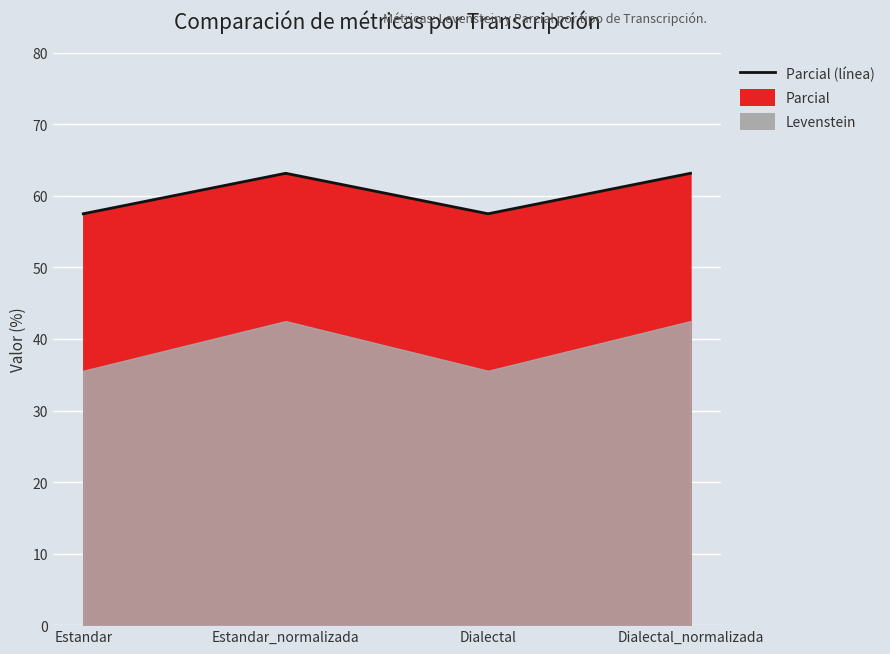

At which category does the data reach its first local valley?

Dialectal